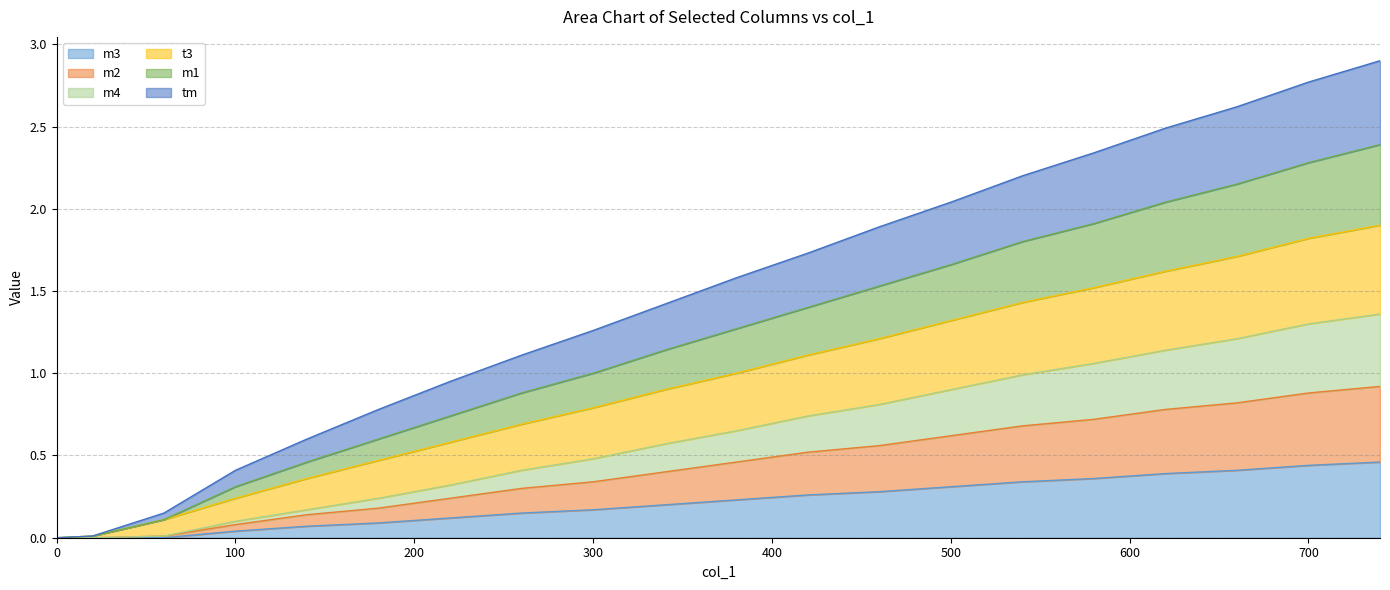

Which series has the widest spread of values?

t3